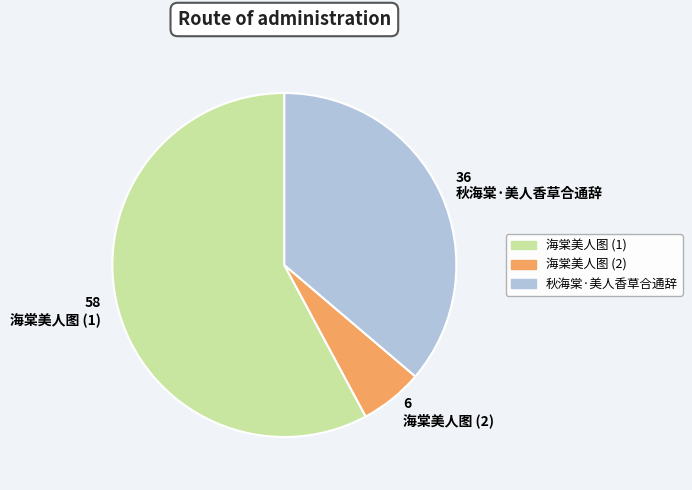

True or false: 36 秋海棠·美人香草合通辞 accounts for 36% of the total.

True